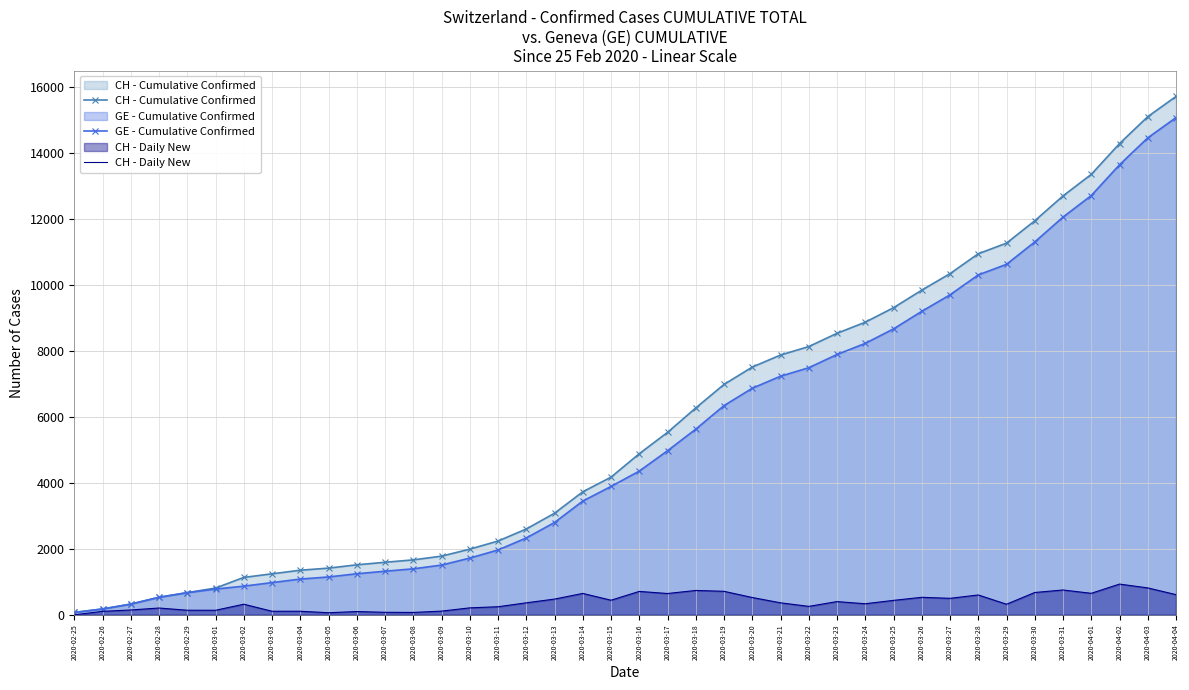

True or false: GE - Cumulative Confirmed and CH - Cumulative Confirmed cross at least once.

False